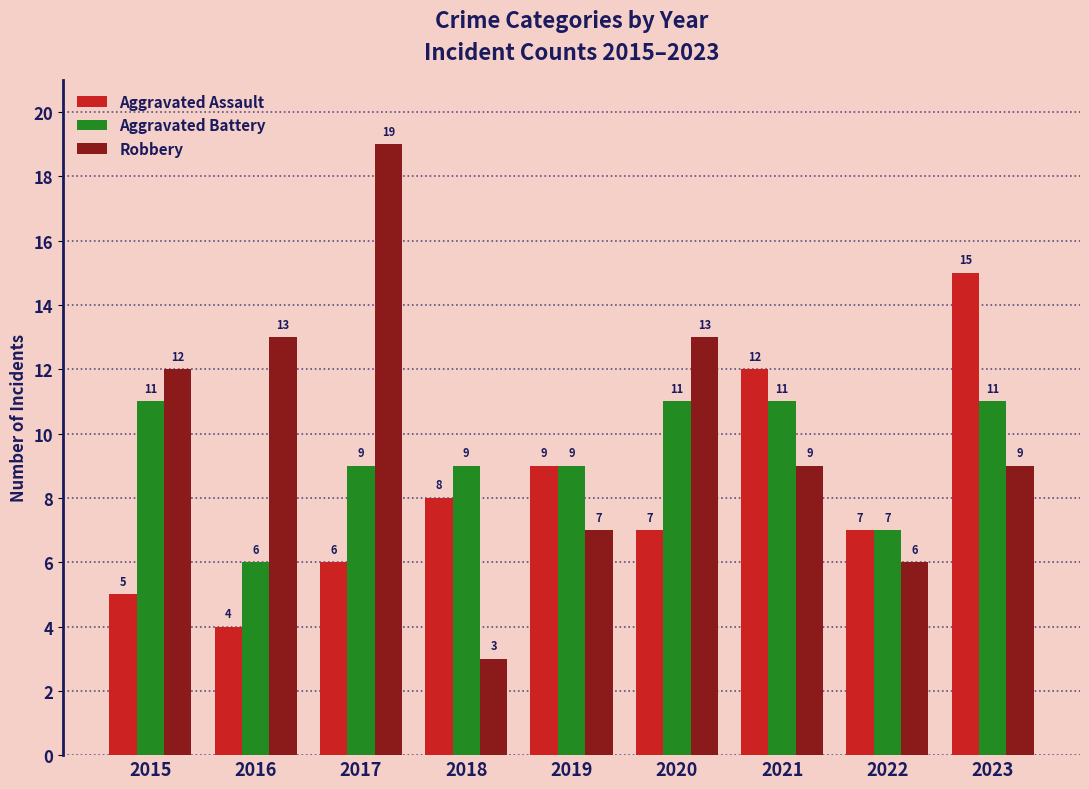

What is the difference between the maximum and minimum values in the Robbery series?

16